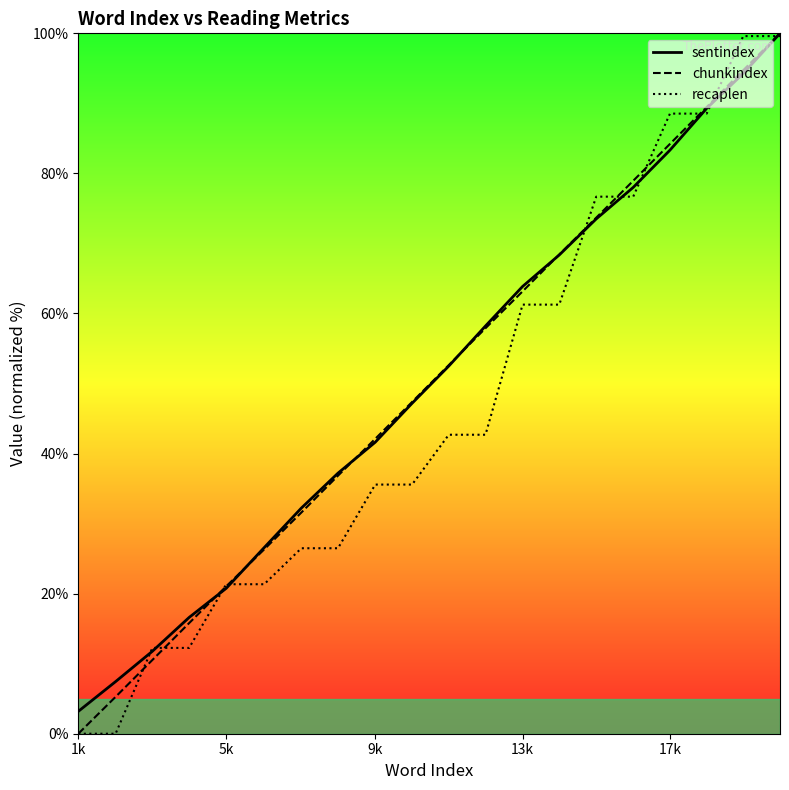

What is the maximum value shown in the chart?

100.0